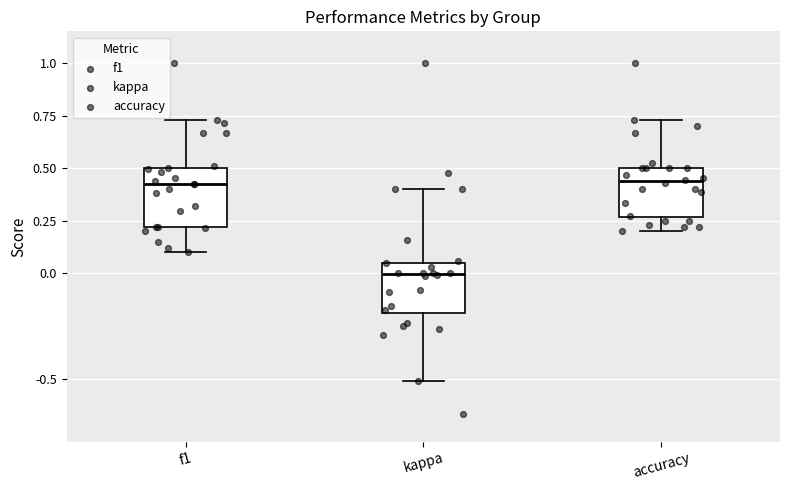

Reading left to right, read every box against the y-axis: the position of its median line, the range the box covers, and the ends of its whiskers. The values are not printed on the chart, so give them approximately, as read against the axis.

f1: median 0.40, box 0.20 to 0.50, whiskers 0.10 to 0.75
kappa: median 0.00, box -0.20 to 0.05, whiskers -0.50 to 0.40
accuracy: median 0.45, box 0.25 to 0.50, whiskers 0.20 to 0.75